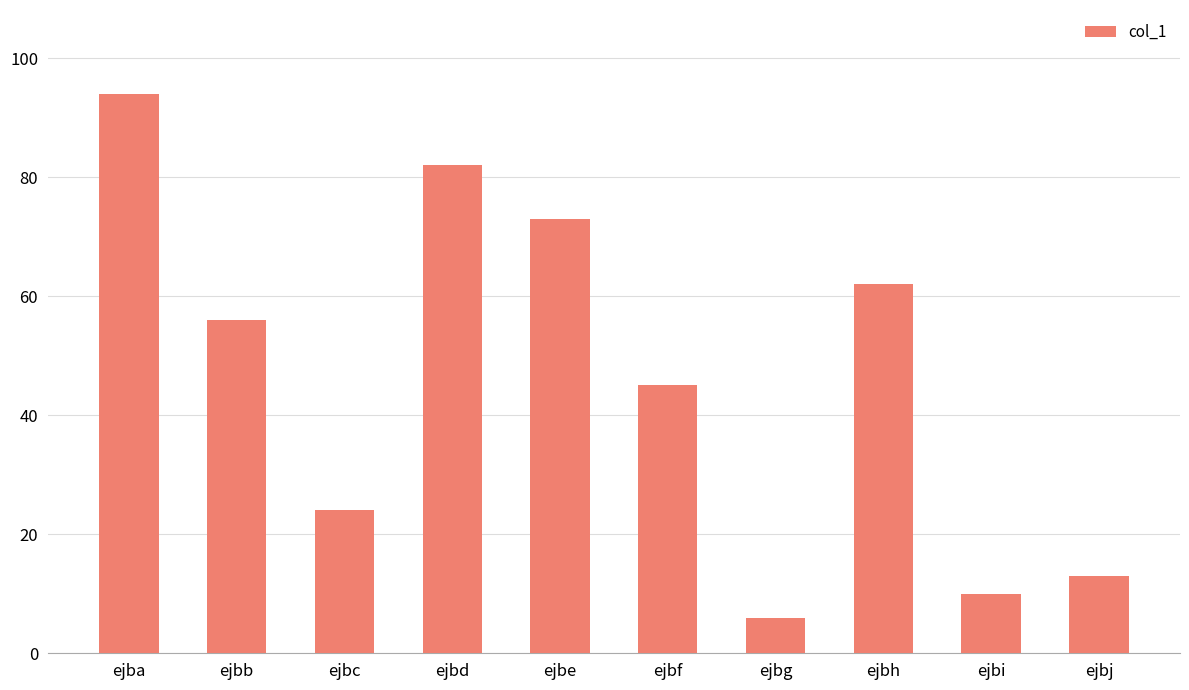

What is the sum of all values?

465